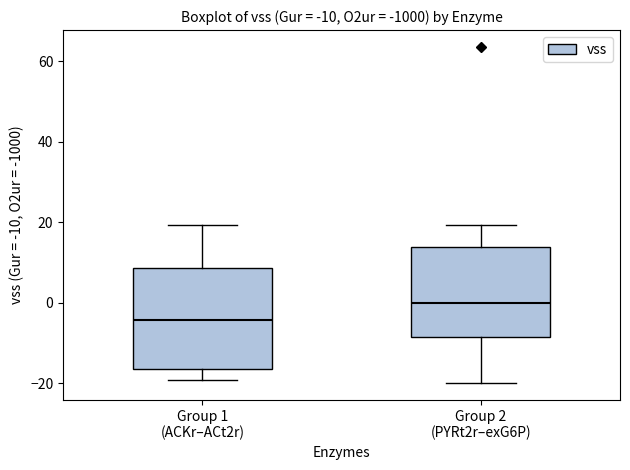

Which box has the lowest median line?

Group 1 (ACKr–ACt2r)